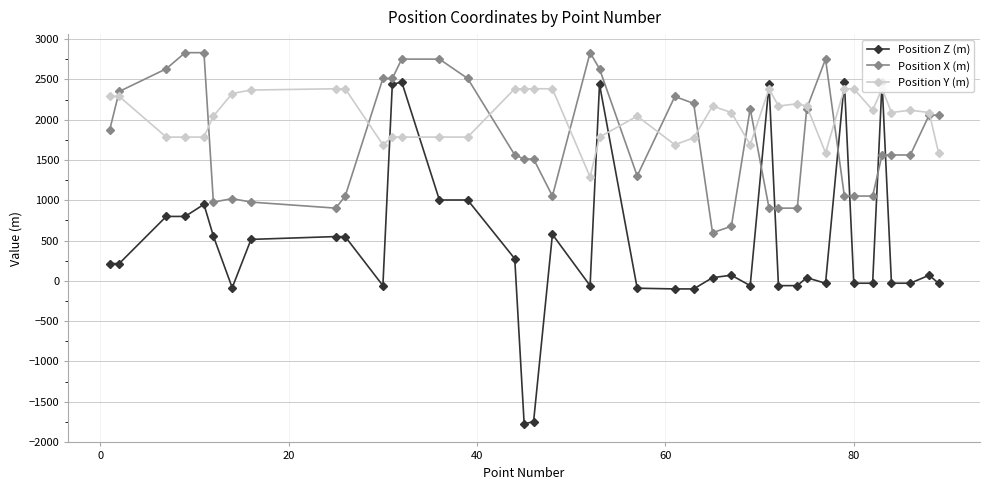

True or false: Position X (m) has more than 1 points higher than both neighbors.

True